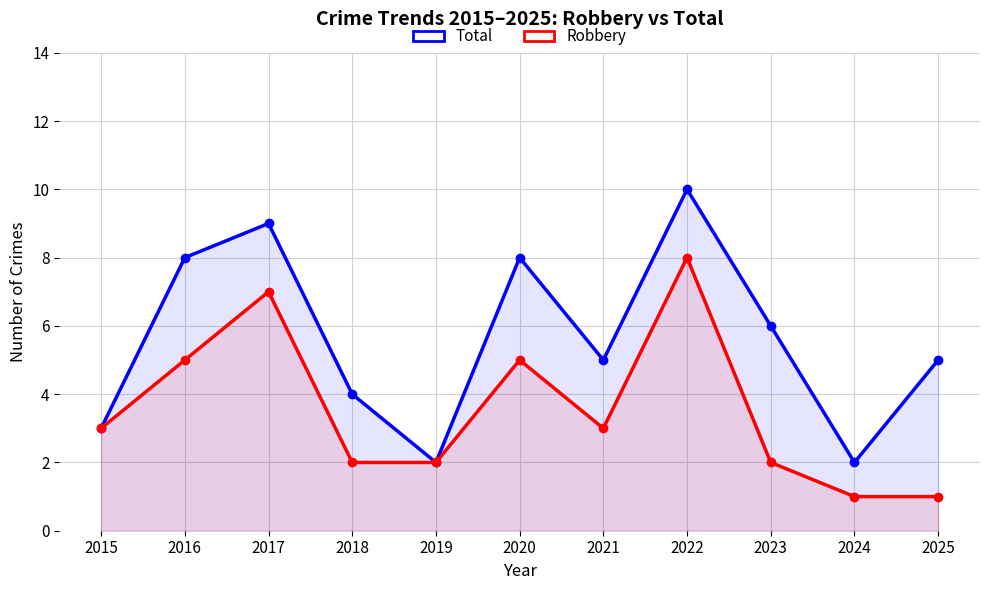

At which label is Total closest to 6?

2023